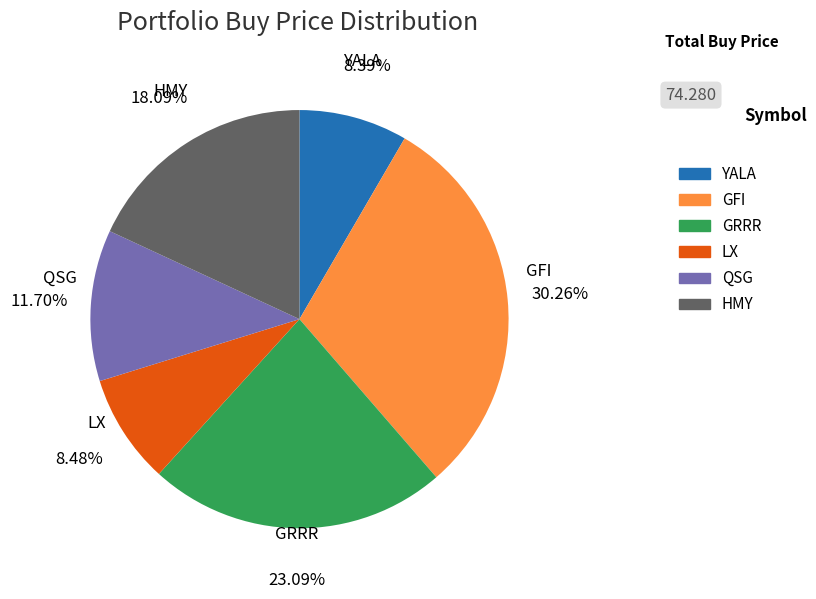

The LX slice represents 8% of the pie. True or false?

True